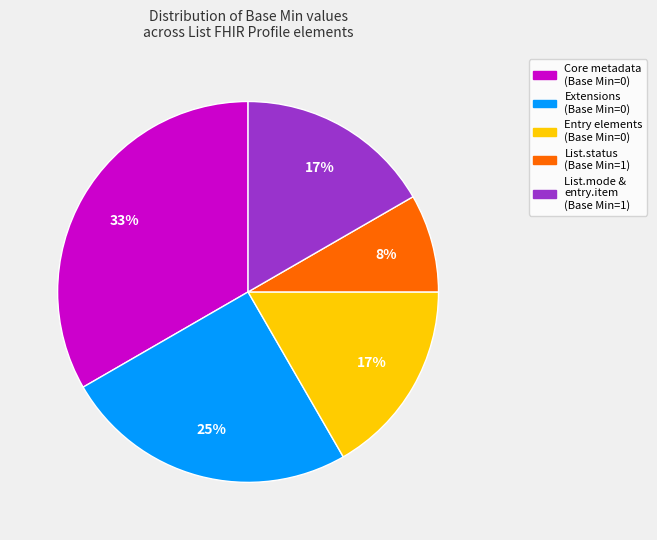

Do List.mode & entry.item (Base Min=1) and Extensions (Base Min=0) together represent more than half of the pie?

No